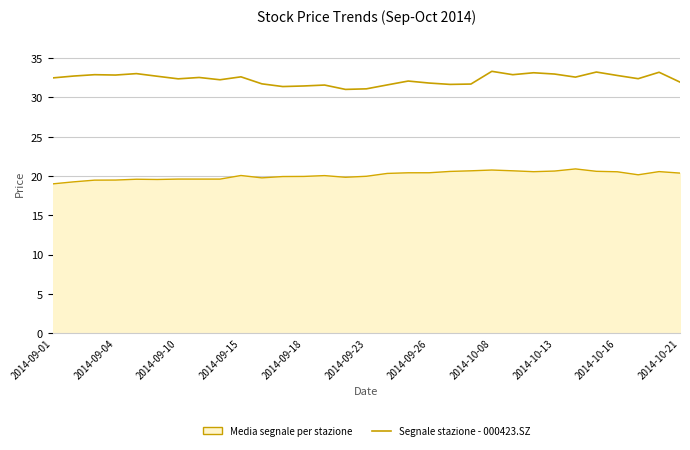

Does the chart have visible grid lines?

Yes